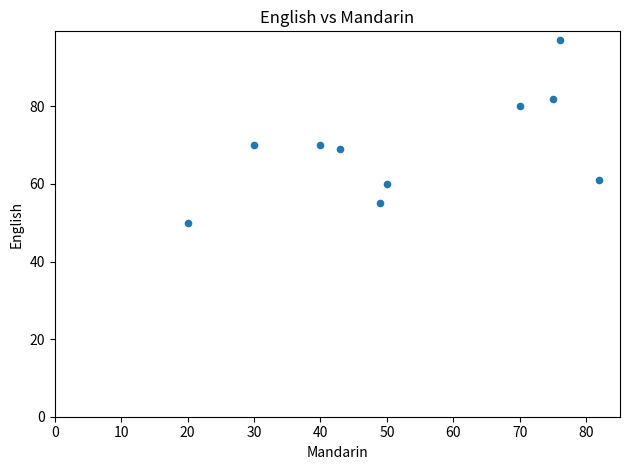

What is the range of Y values (max minus min)?

47